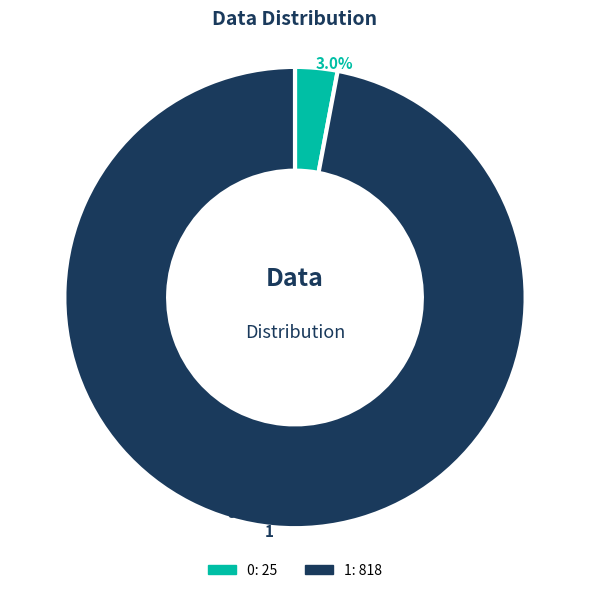

Is there any slice that represents more than half of the pie?

Yes